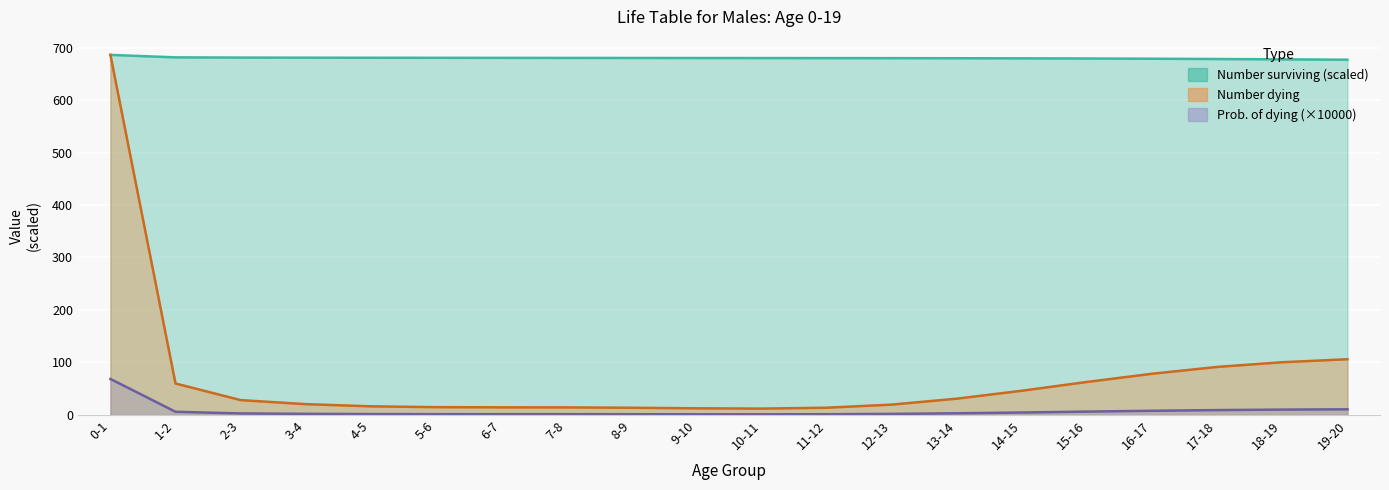

Reading left to right, what are all the values shown in this chart?

Probability of dying: 0-1=68.6	1-2=6.0	2-3=2.8	3-4=2.1	4-5=1.7	5-6=1.5	6-7=1.5	7-8=1.4	8-9=1.4	9-10=1.3	10-11=1.2	11-12=1.4	12-13=2.0	13-14=3.1	14-15=4.7	15-16=6.4	16-17=7.9	17-18=9.3	18-19=10.2	19-20=10.8
Number dying: 0-1=686.0	1-2=59.9	2-3=28.3	3-4=20.6	4-5=16.4	5-6=14.8	6-7=14.5	7-8=14.4	8-9=13.7	9-10=12.6	10-11=12.1	11-12=13.8	12-13=19.7	13-14=31.0	14-15=46.1	15-16=62.9	16-17=78.5	17-18=91.5	18-19=100.4	19-20=106.1
Number surviving: 0-1=686.0	1-2=681.3	2-3=680.8	3-4=680.7	4-5=680.5	5-6=680.4	6-7=680.3	7-8=680.2	8-9=680.1	9-10=680.0	10-11=679.9	11-12=679.8	12-13=679.7	13-14=679.6	14-15=679.4	15-16=679.1	16-17=678.6	17-18=678.1	18-19=677.5	19-20=676.8